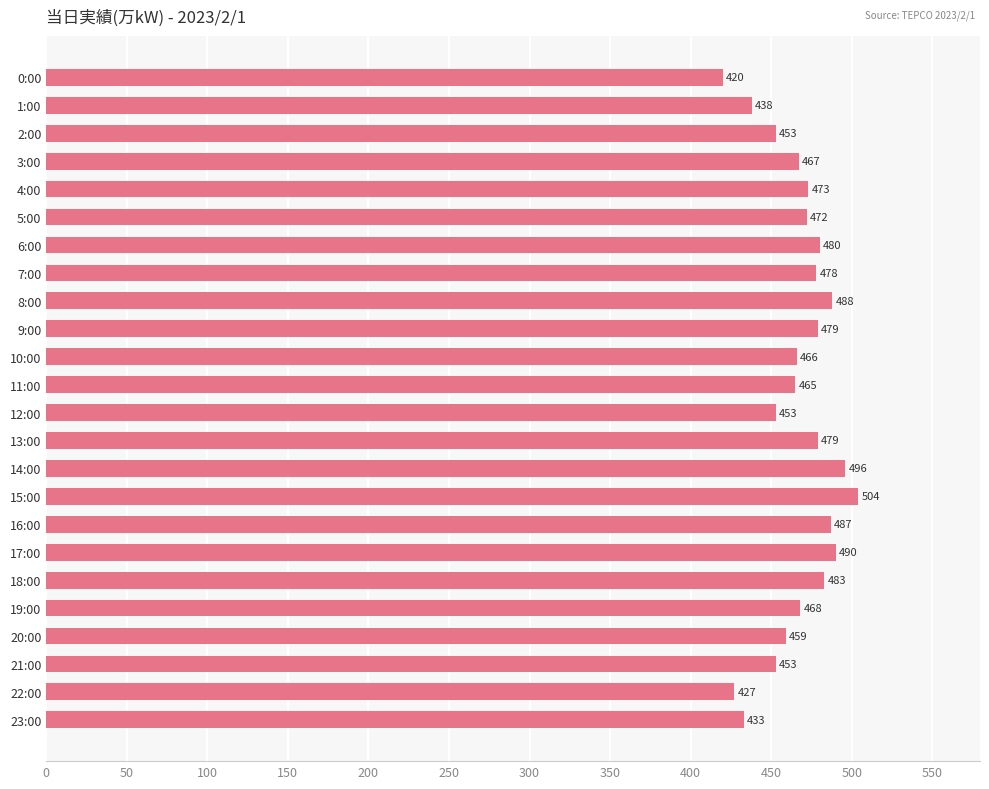

Approximately how many times larger is the value at 22:00 compared to 5:00?

0.9